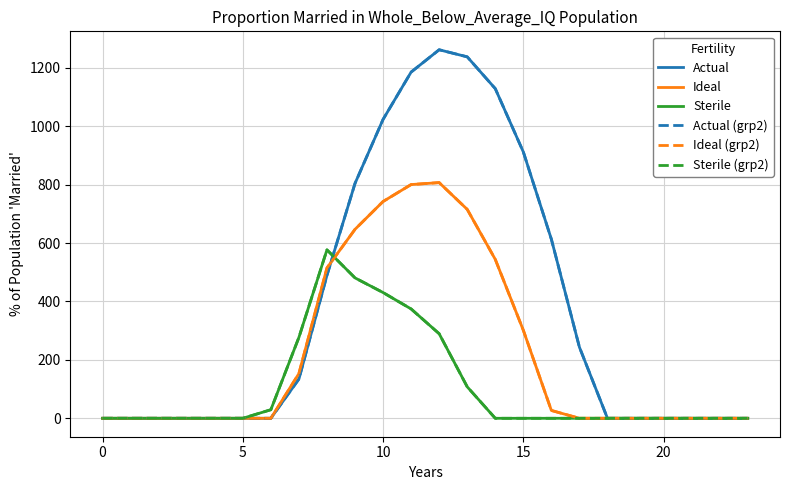

Does the chart have visible grid lines?

Yes